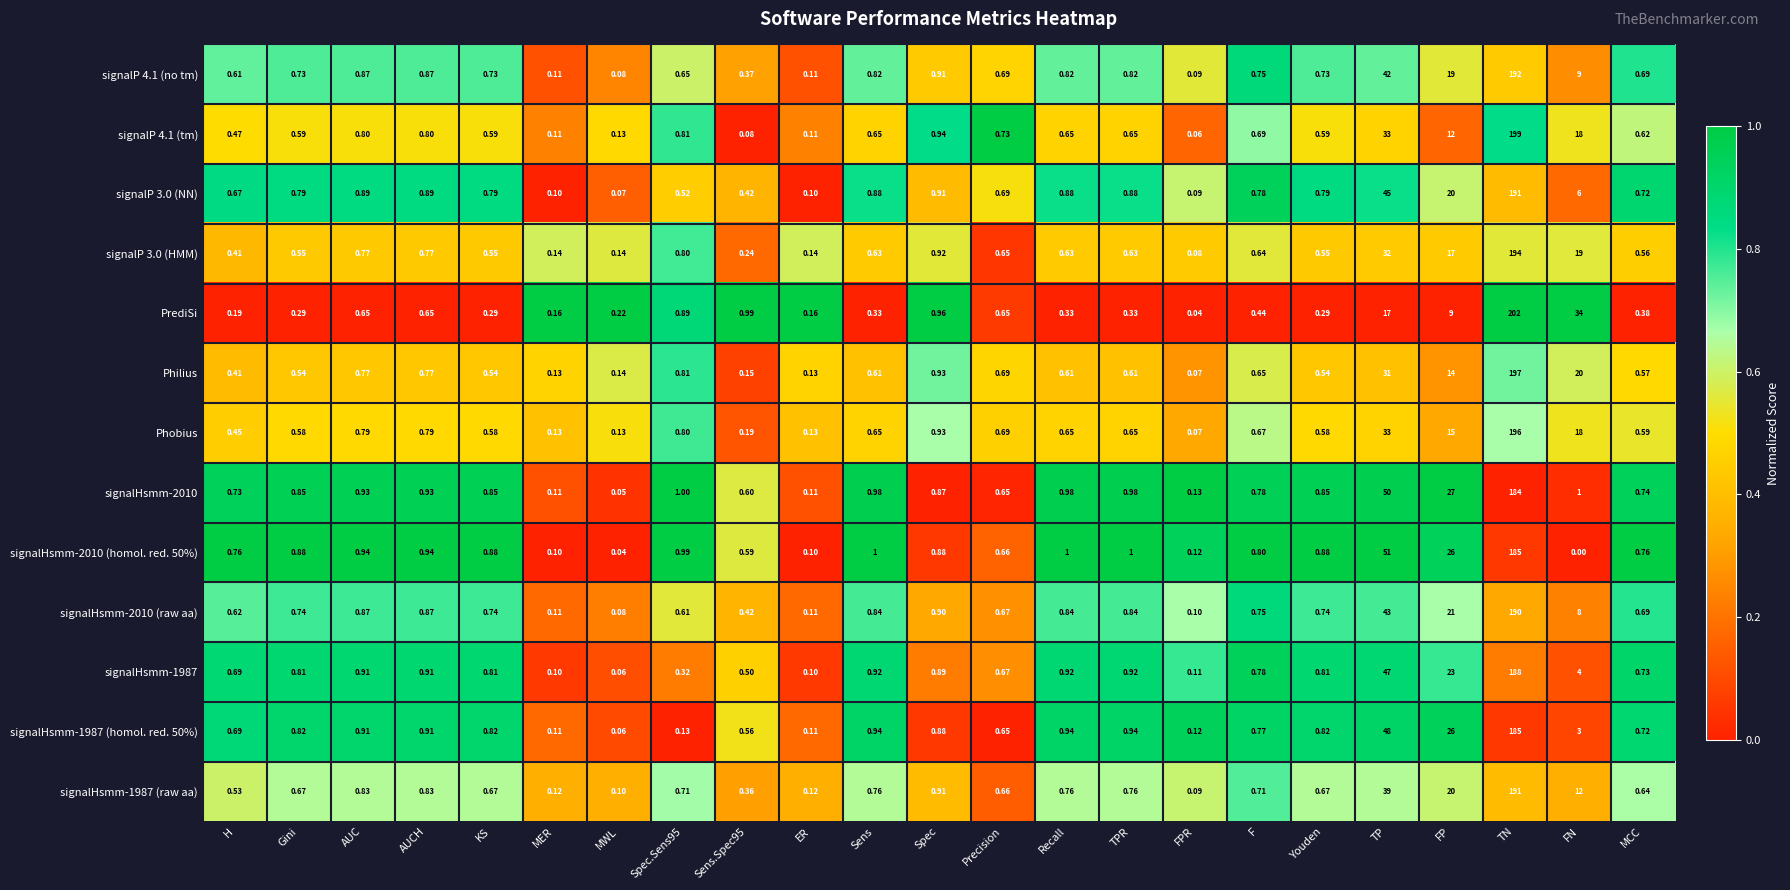

Is the value of signalHsmm-2010 at Spec greater than the value of Phobius at TPR?

Yes